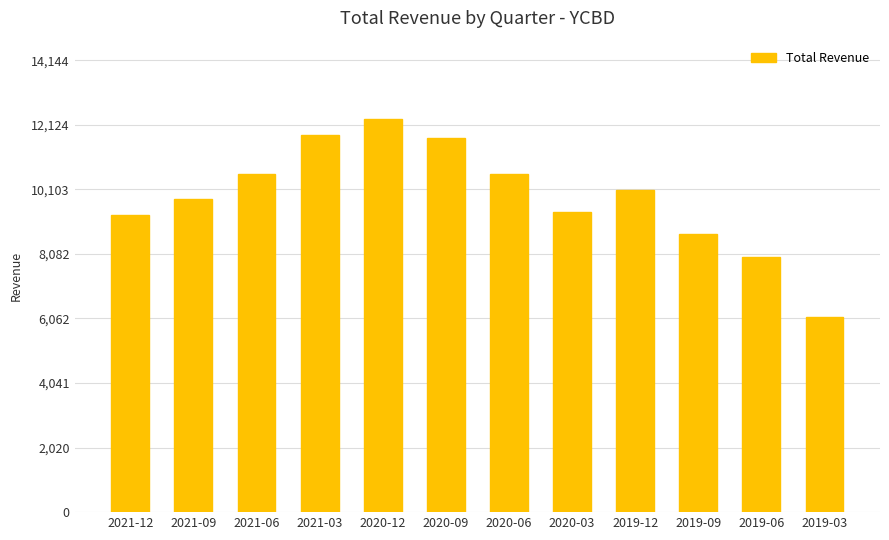

Approximately how many times larger is the value at 2021-03 compared to 2021-06?

1.1